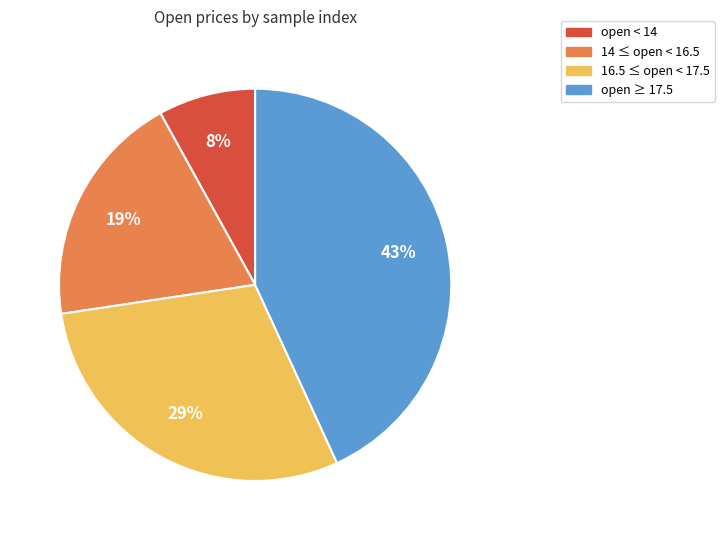

To the nearest percent, what is the average slice percentage?

25%